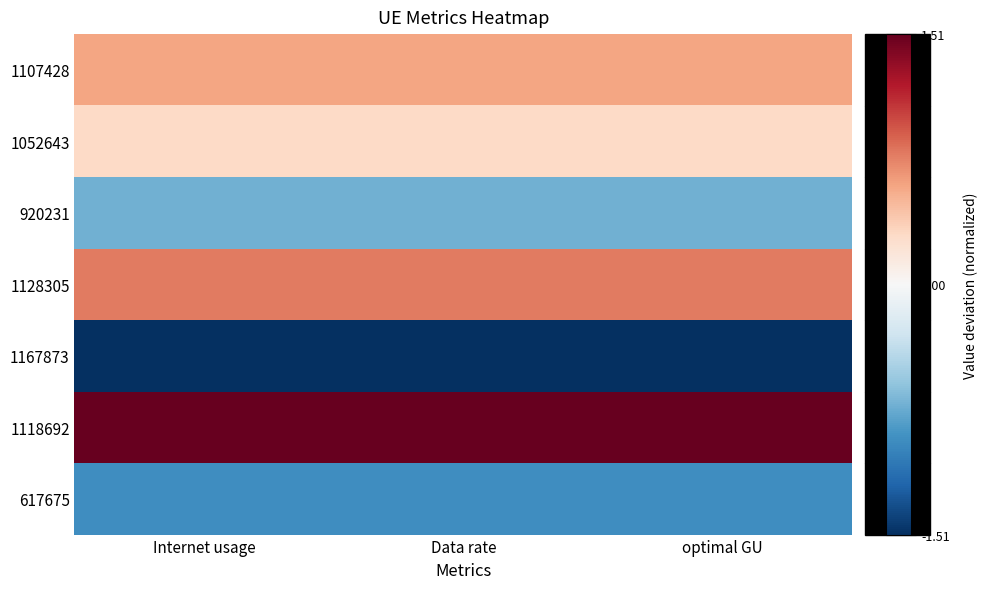

What is the spread (max minus min) of values at optimal GU?

3.0